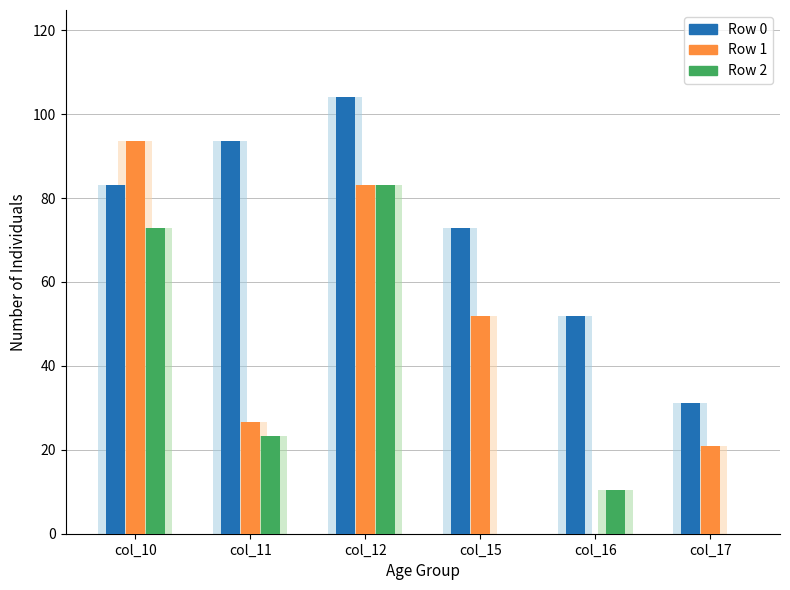

What is the spread (max minus min) of values at col_15?

72.8